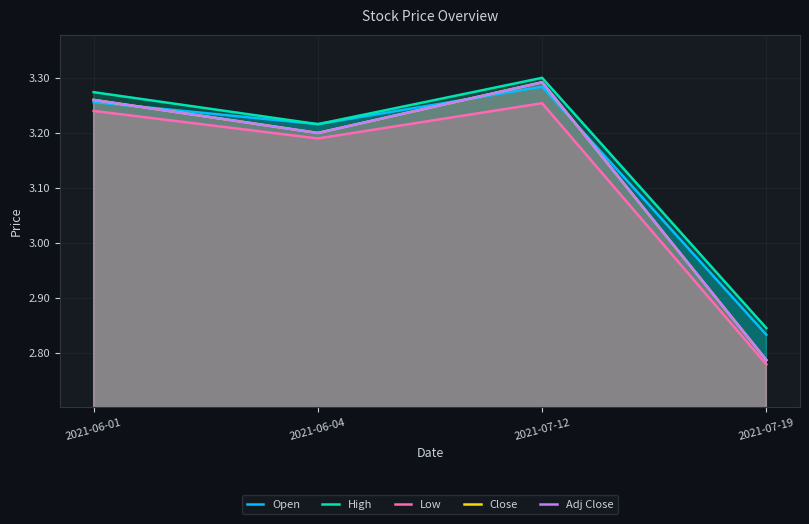

Is the value of Open at 2021-07-19 greater than the value of High at 2021-07-19?

No